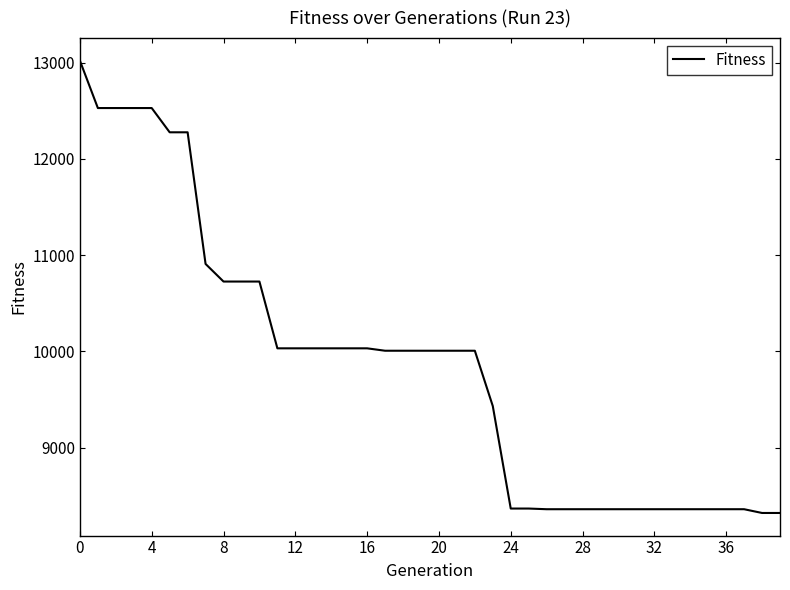

What is the greatest value displayed?

13021